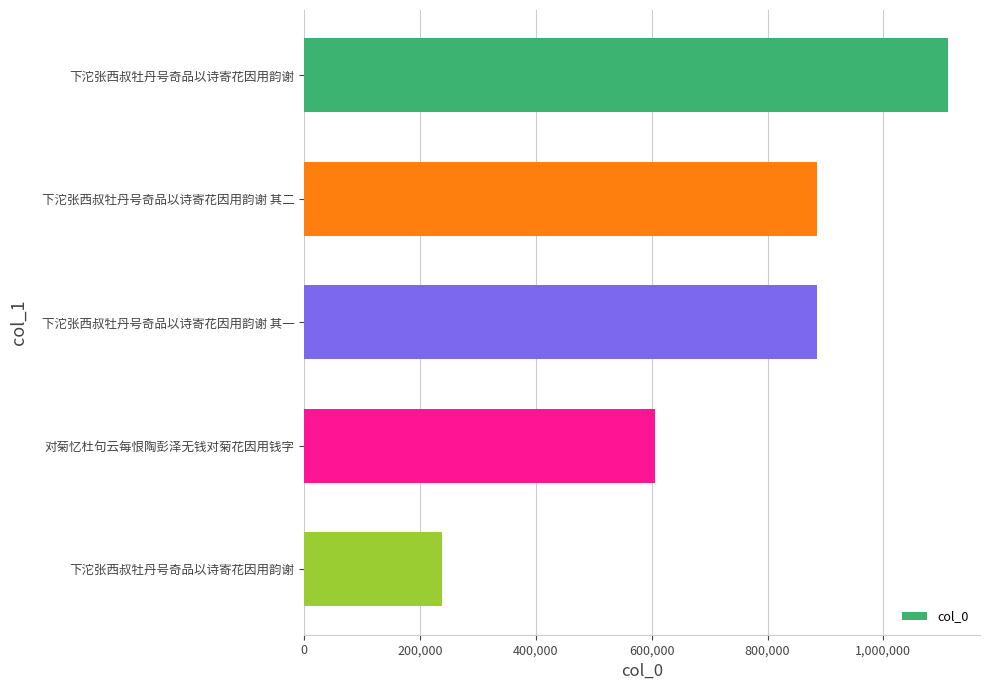

What is the minimum value shown in the chart?

237597